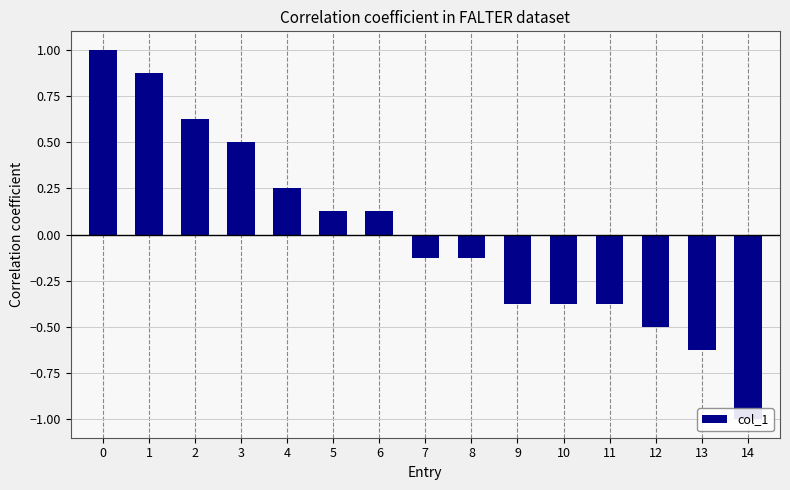

What is the difference between the second highest and minimum values?

1.9